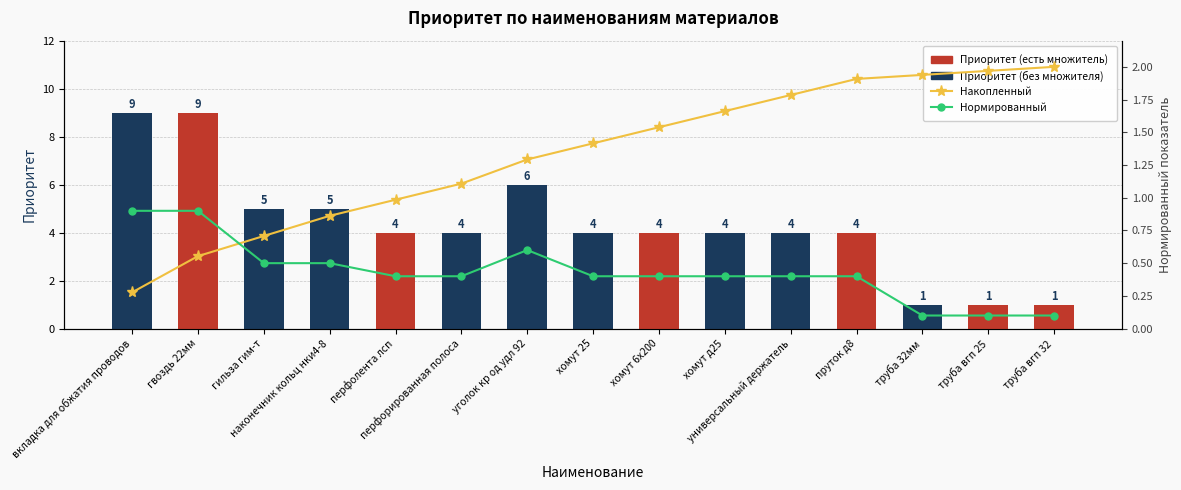

At which label is Накопленный приоритет closest to 1?

перфолента лсп